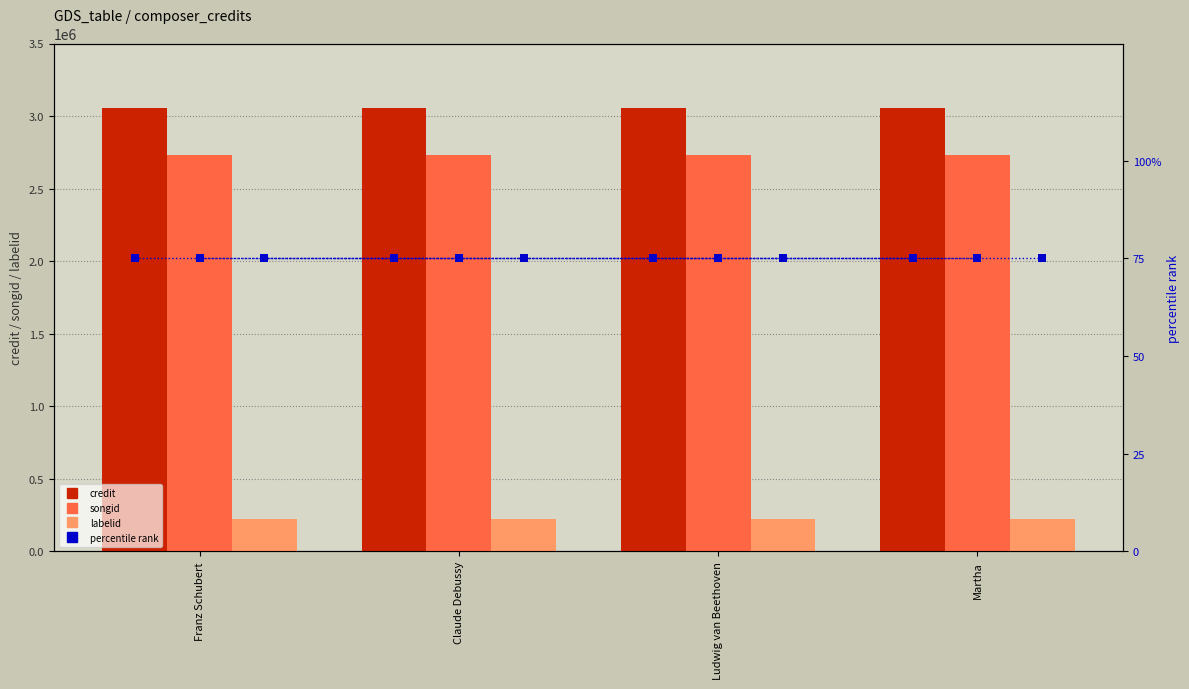

Reading right to left, what are all the values shown in this chart?

credit: 3056744	3056744	3056744	3056744
songid: 2728690	2728690	2728690	2728690
labelid: 222544	222544	222544	222544
percentile rank: 75	75	75	75